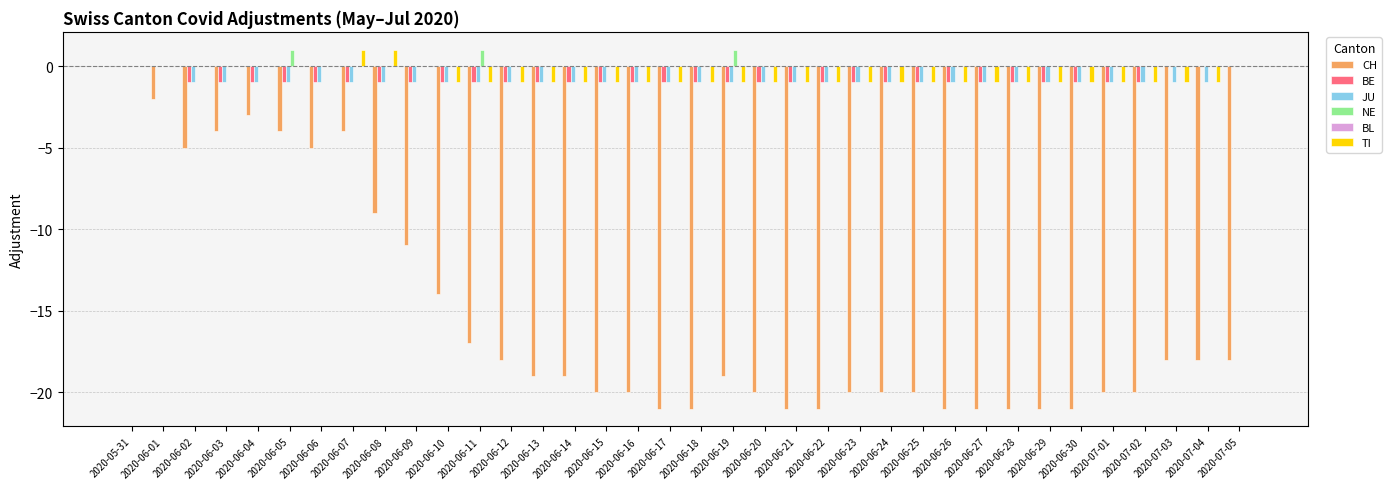

The value of BE at 2020-07-02 is 0. True or false?

False